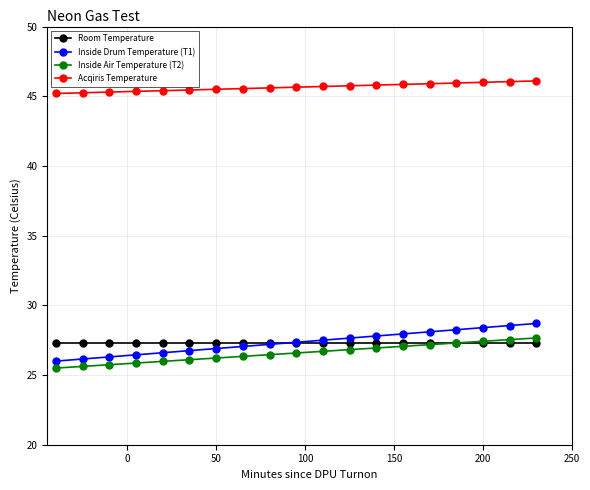

Which series has the largest total across all categories?

Acqiris Temperature